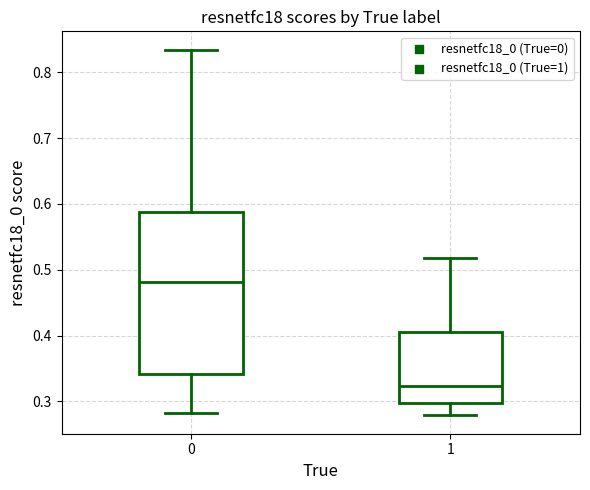

Which box has the highest median line?

0